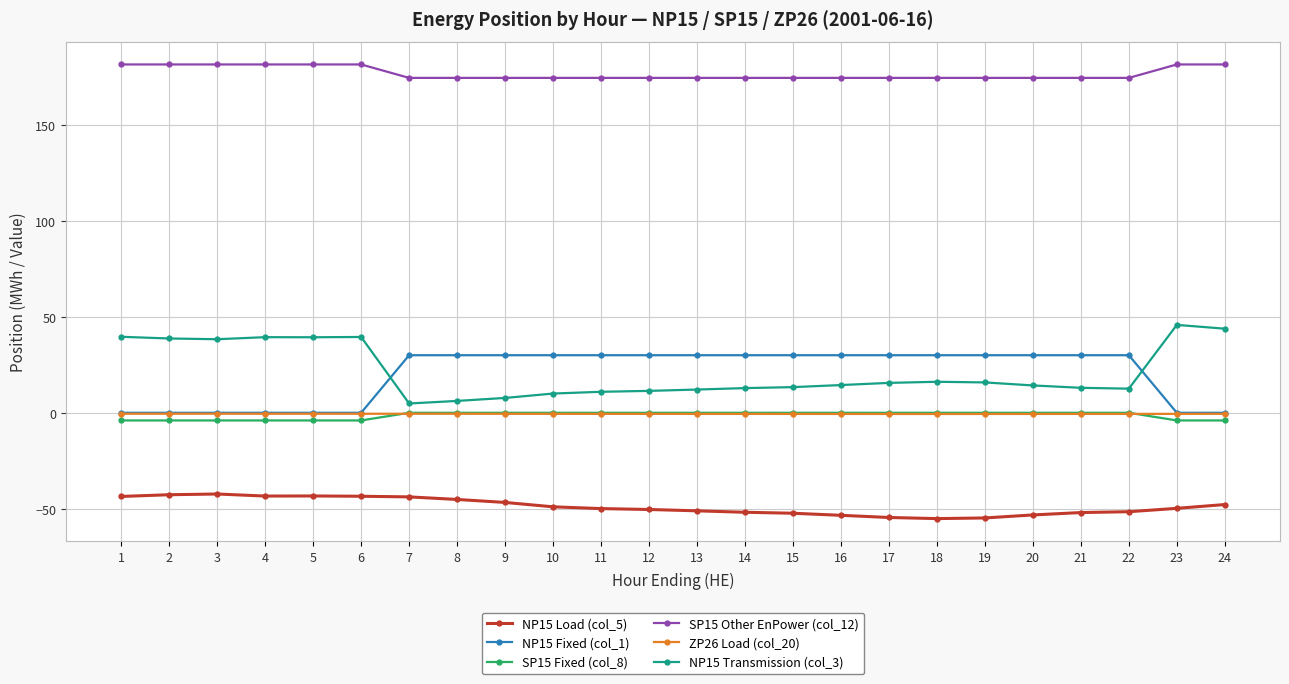

True or false: NP15 Load (col_5) has more than 0 points higher than both neighbors.

True